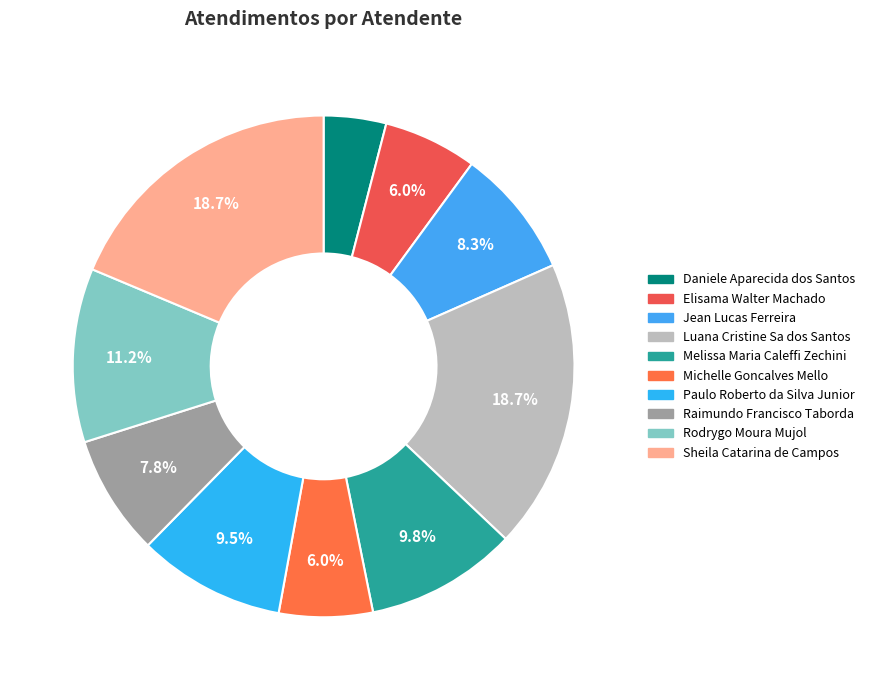

Which category has the smallest portion of the pie?

Daniele Aparecida dos Santos